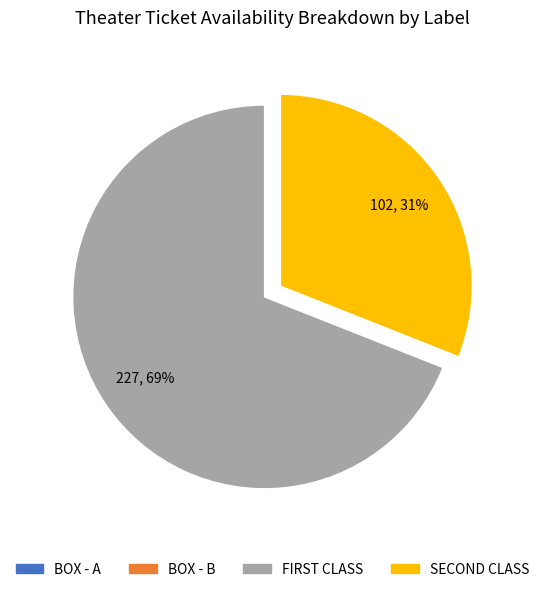

To the nearest percent, what is the difference between the largest and smallest slice percentages?

38%